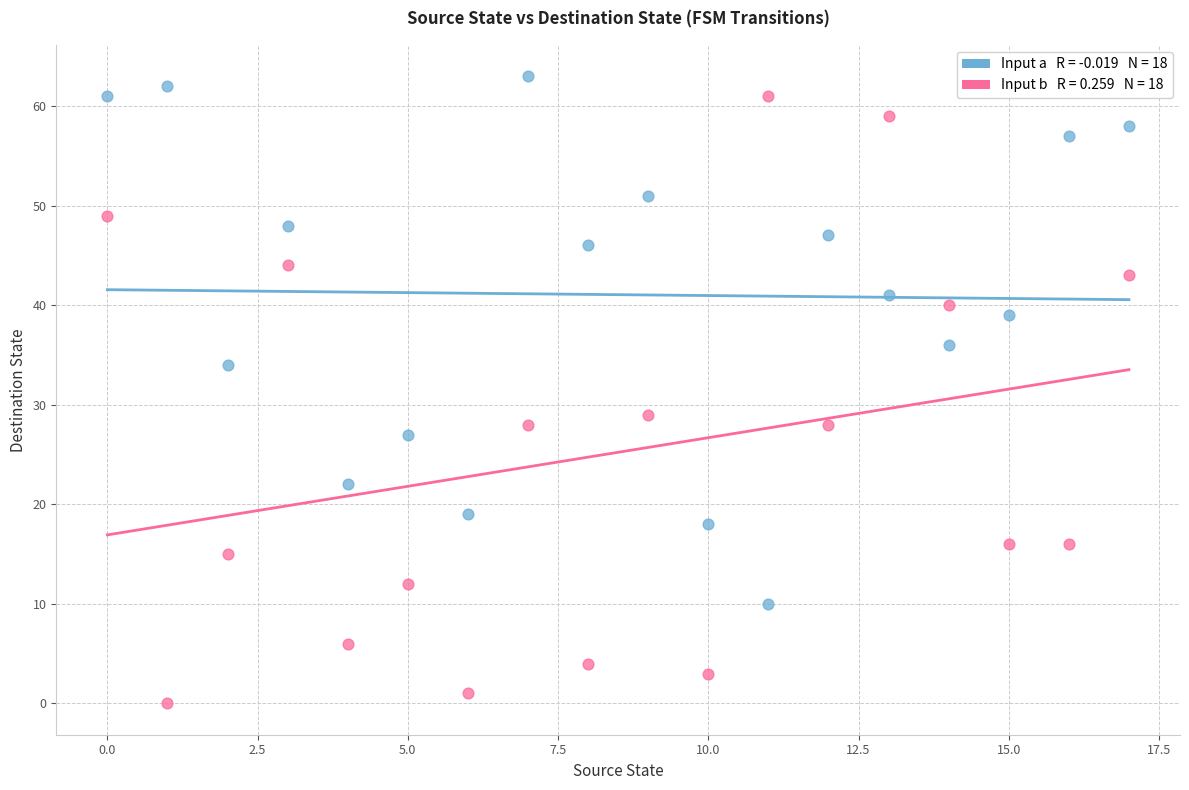

Across all data points, what is the range of Y values (max minus min)?

63